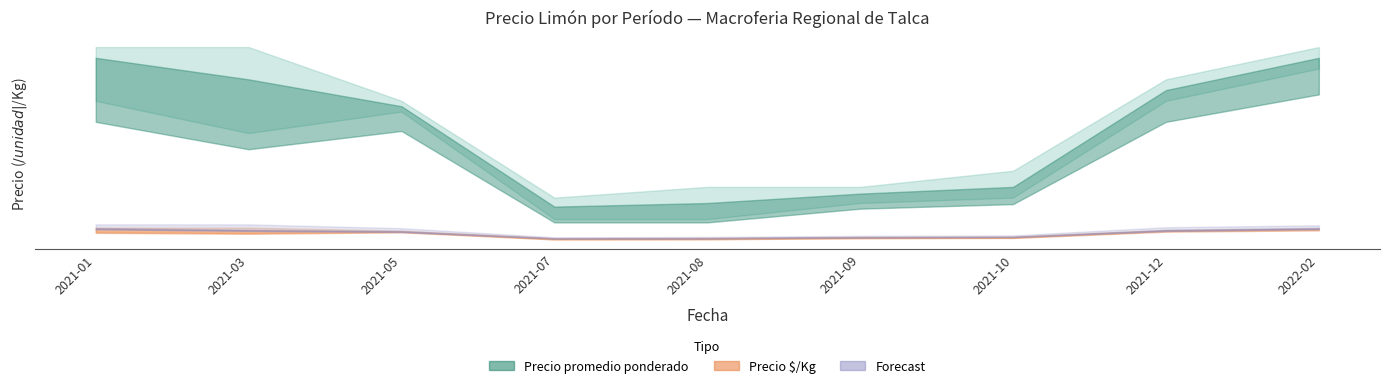

True or false: Precio minimo and Precio maximo cross at least once.

False